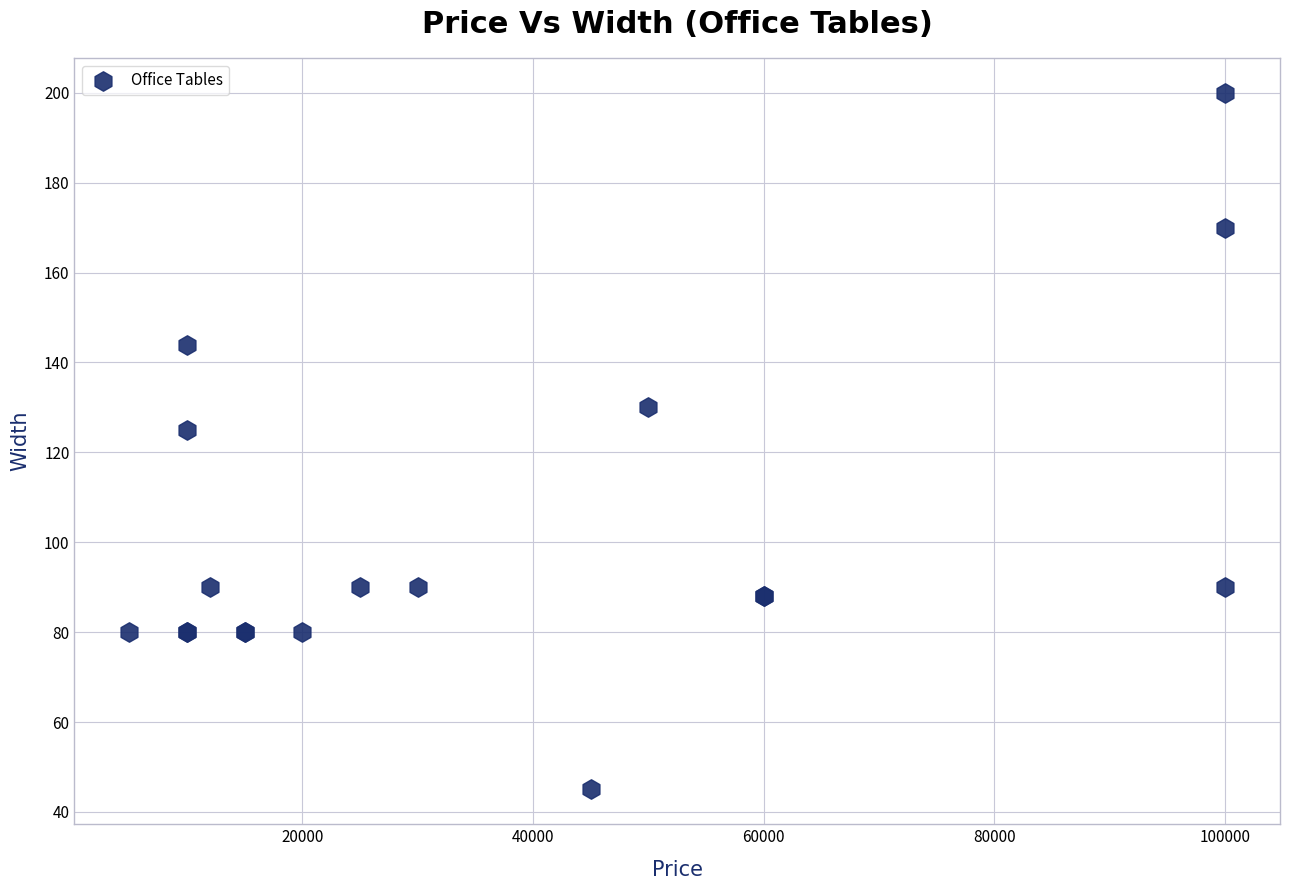

What Y value in the scatter plot is closest to 122?

125